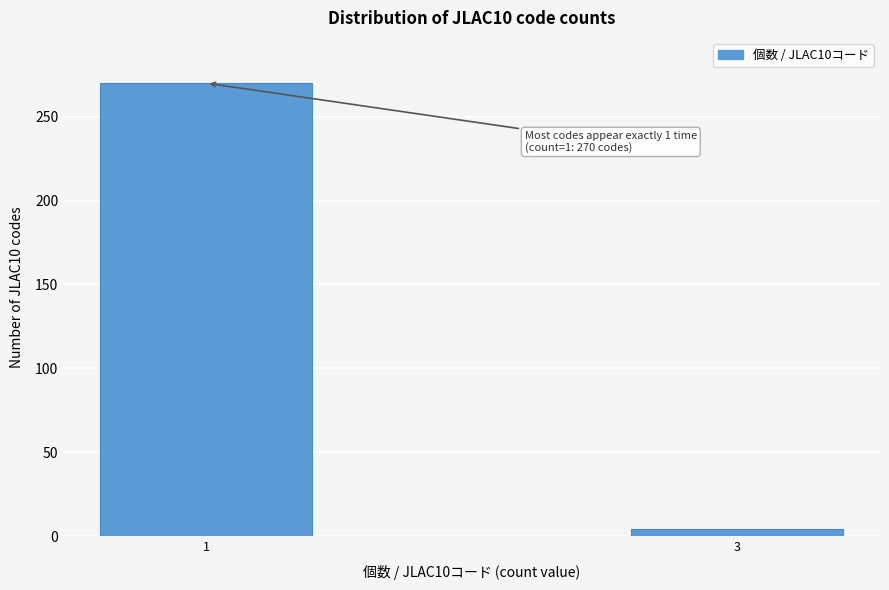

Reading left to right, what are all the values shown in this chart?

1=270	3=4